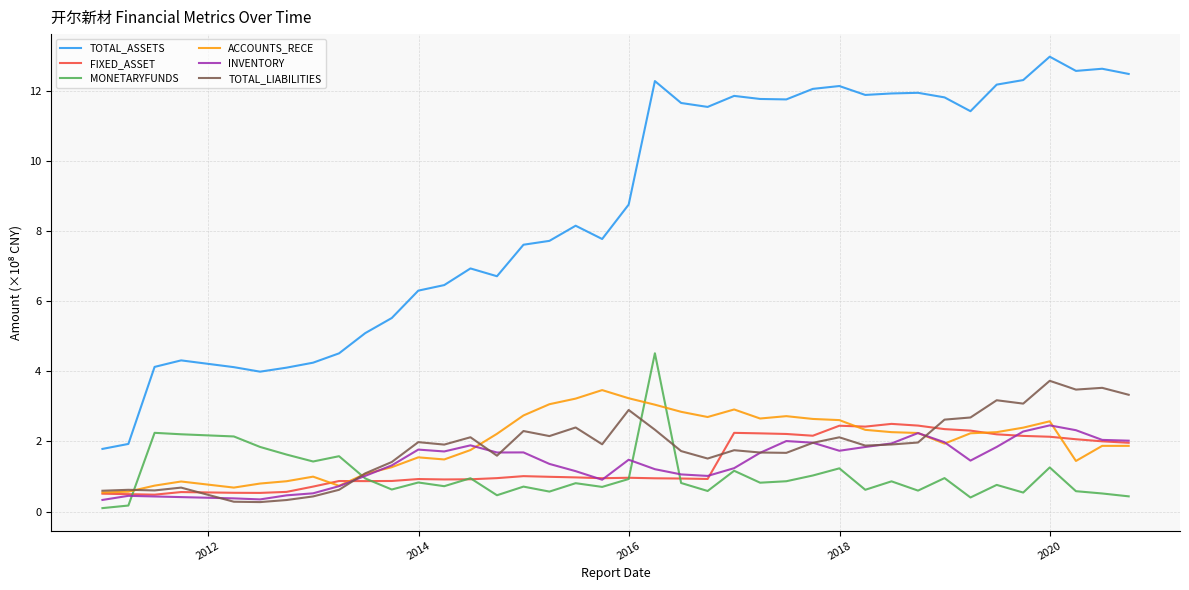

What is the difference between the maximum and second lowest values in the INVENTORY series?

2.1